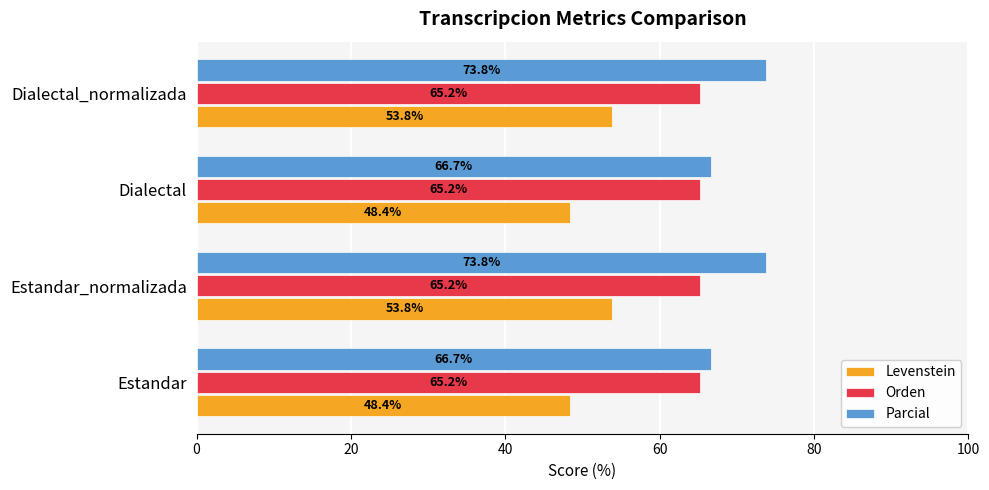

Is it true that Parcial equals 44.1 at Dialectal?

False